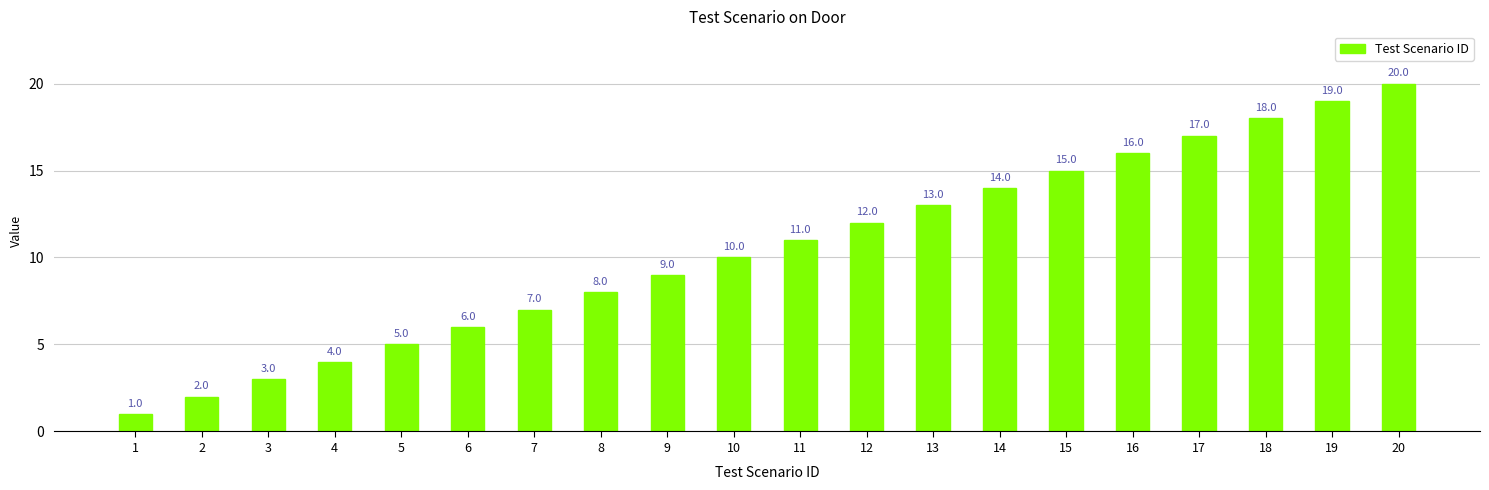

True or false: the data shows 1 at 1.

True